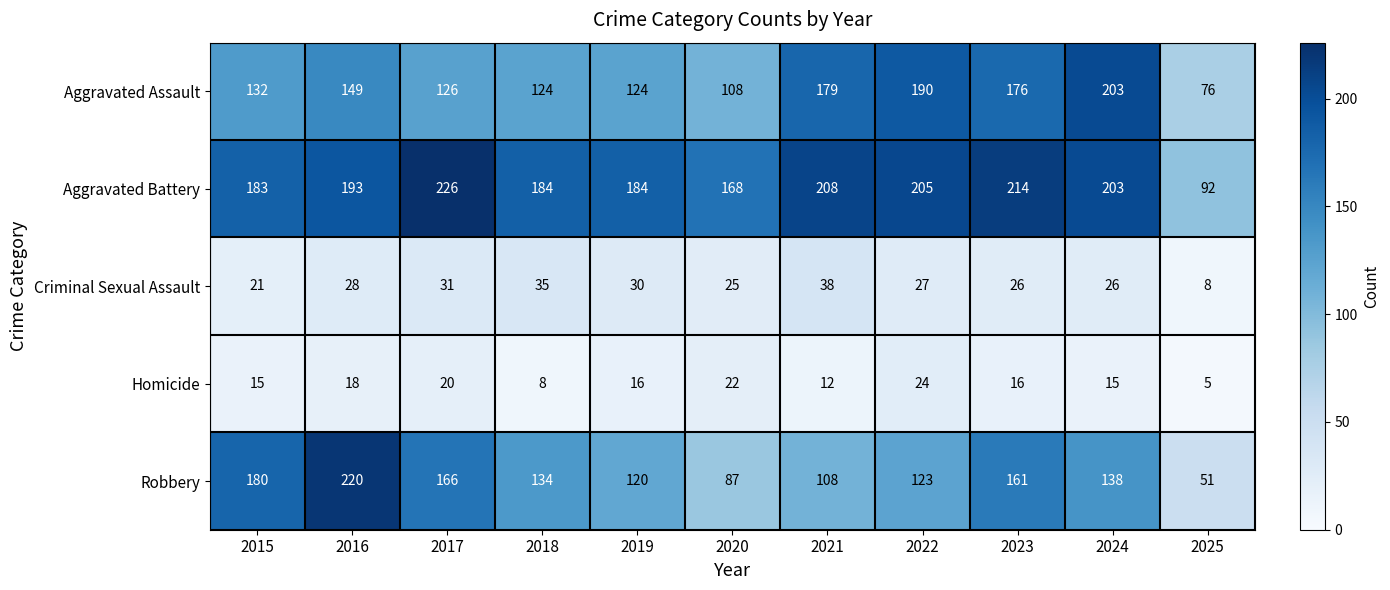

How many categories are shown in the chart?

11